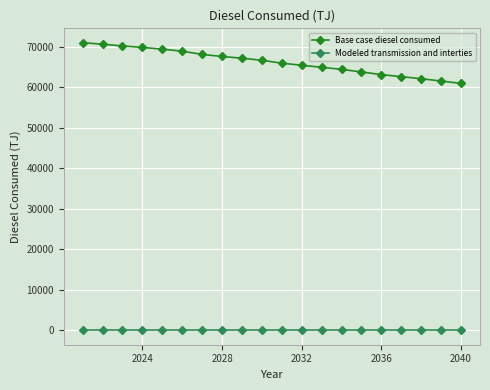

Which series has the largest range (max minus min)?

Base case diesel consumed